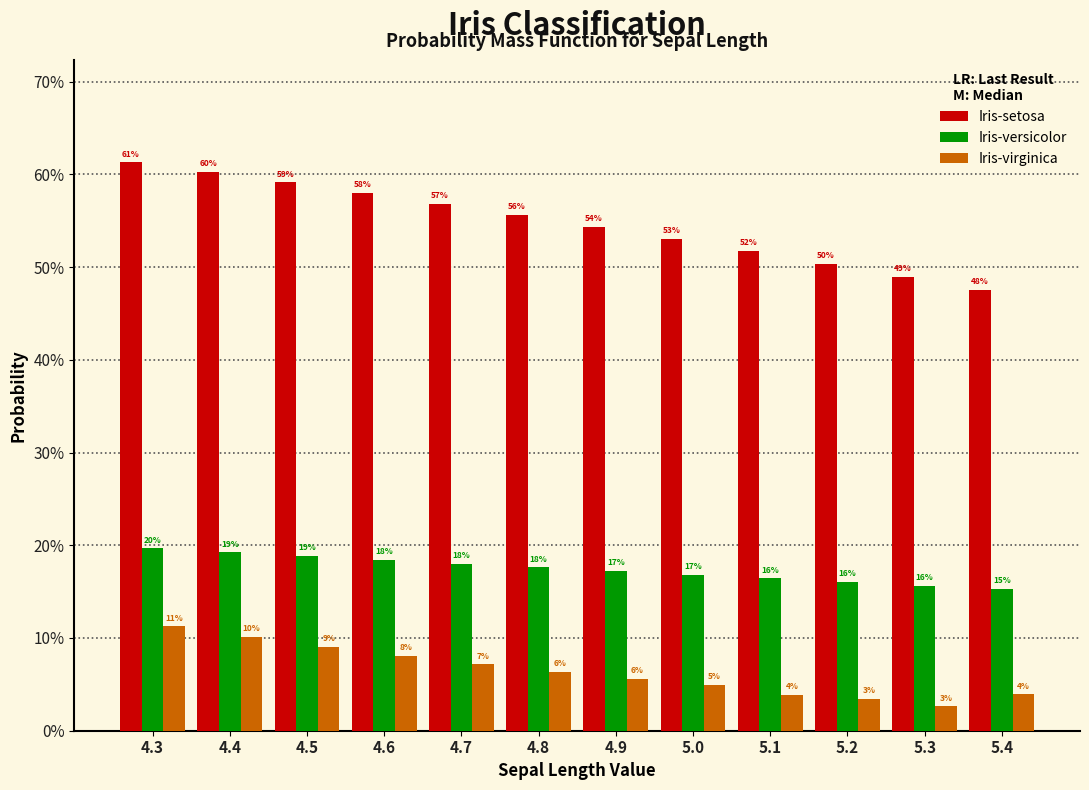

Rank the series by their average value, from lowest to highest.

Iris-virginica, Iris-versicolor, Iris-setosa